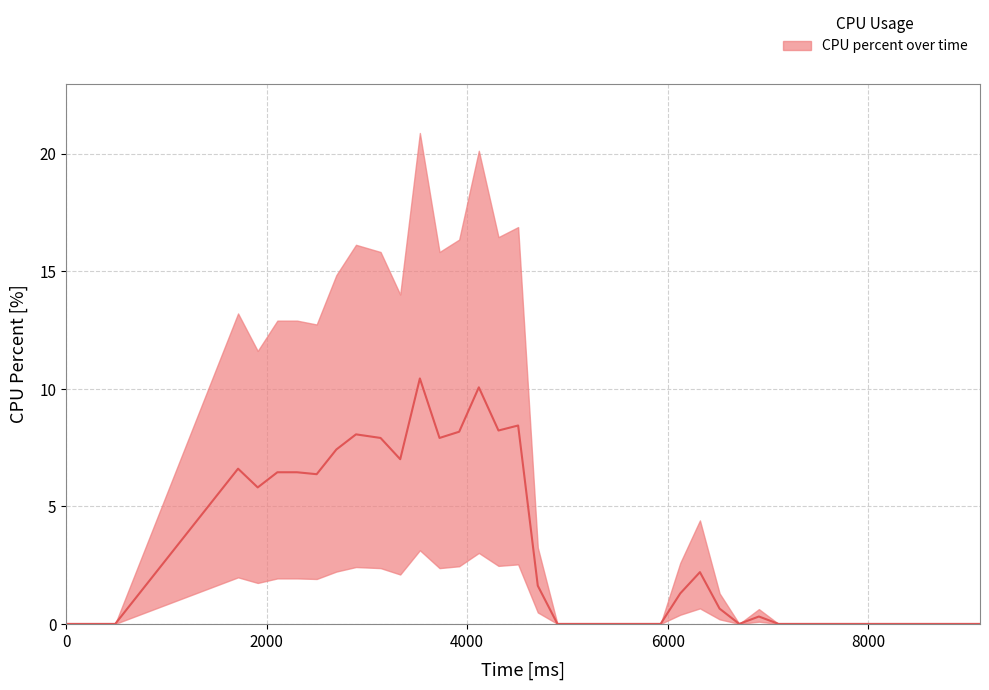

Reading right to left, extract all data points from this chart.

0.0	0.0	0.0	0.0	0.0	0.0	0.0	0.0	0.0	0.0	0.0	0.3	0.0	0.6	2.2	1.3	0.0	0.0	0.0	0.0	0.0	0.0	1.6	8.4	8.2	10.1	8.2	7.9	10.4	7.0	7.9	8.1	7.4	6.4	6.5	6.5	5.8	6.6	0.0	0.0